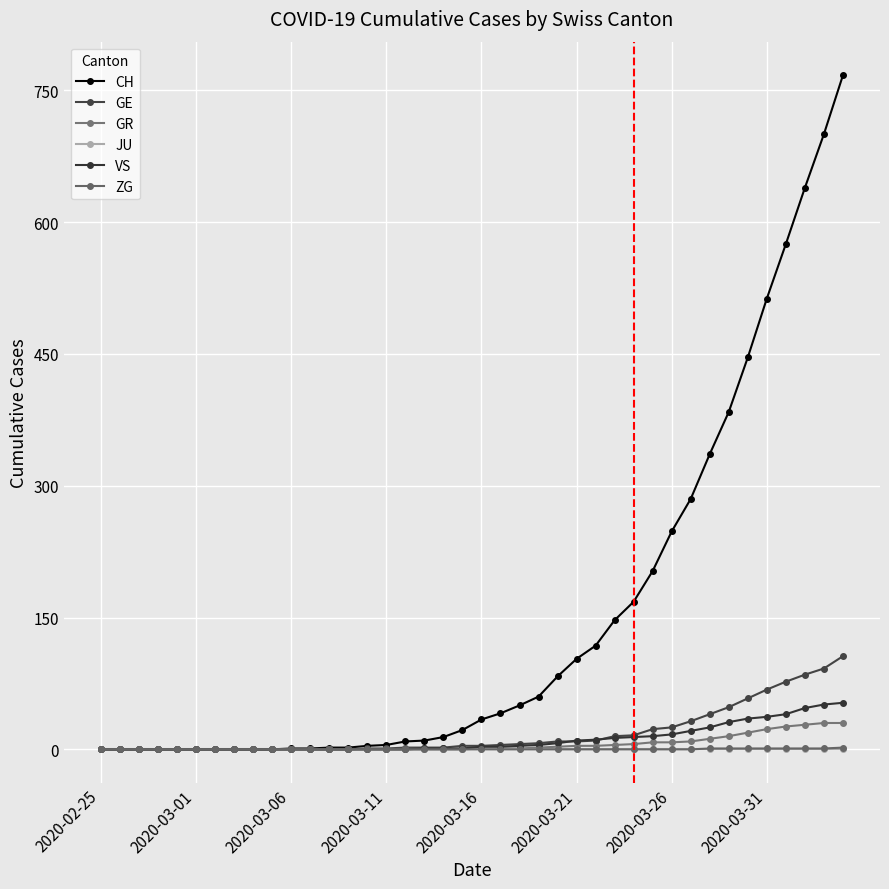

Is this an area chart (filled region under the line)?

No